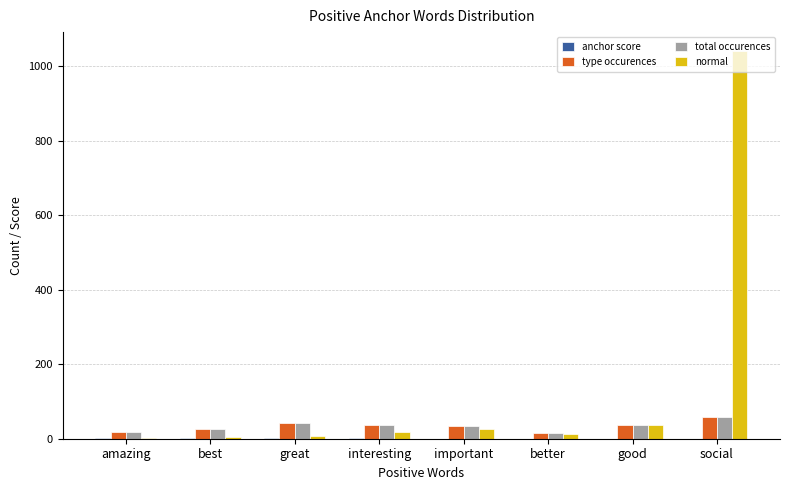

Are the bars grouped side by side (vs. stacked)?

Yes